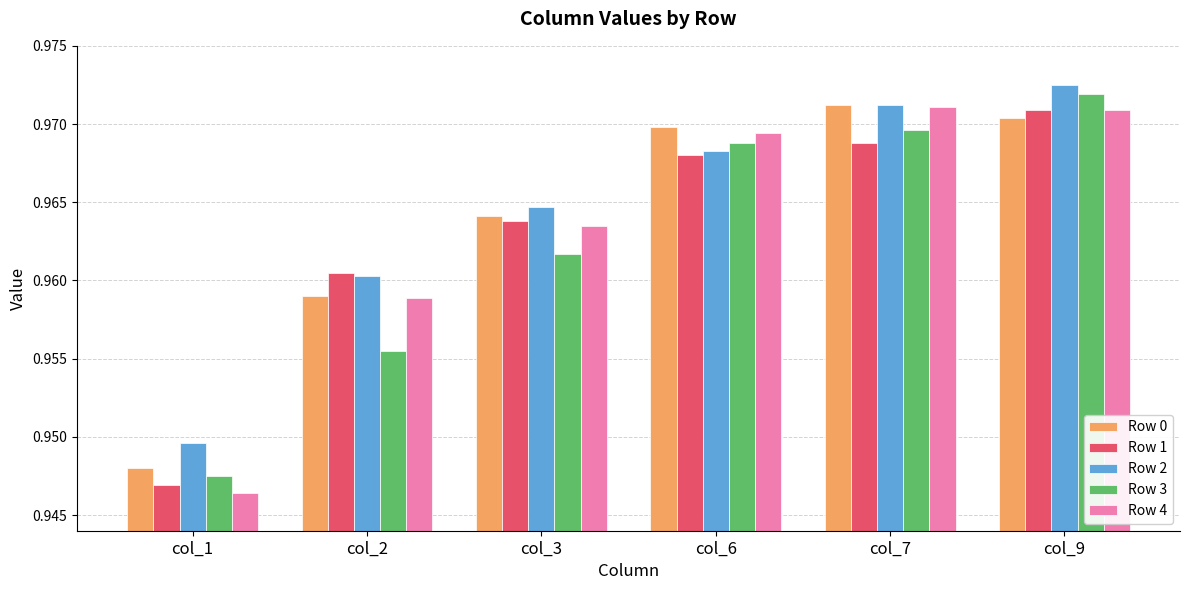

Which series has the largest range (max minus min)?

Row 4